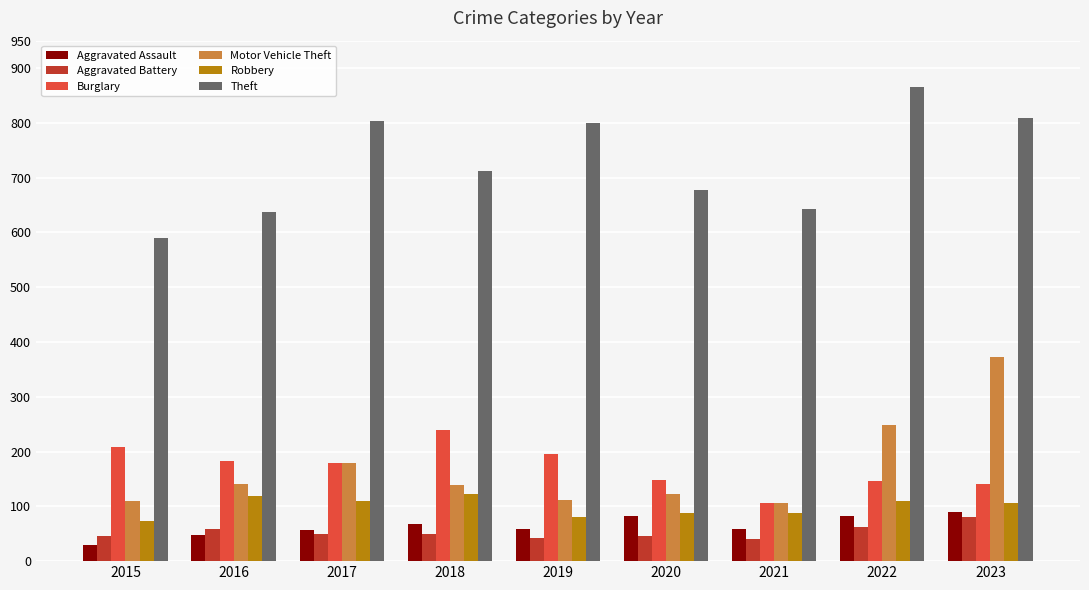

Which category has the highest value in the Motor Vehicle Theft series?

2023